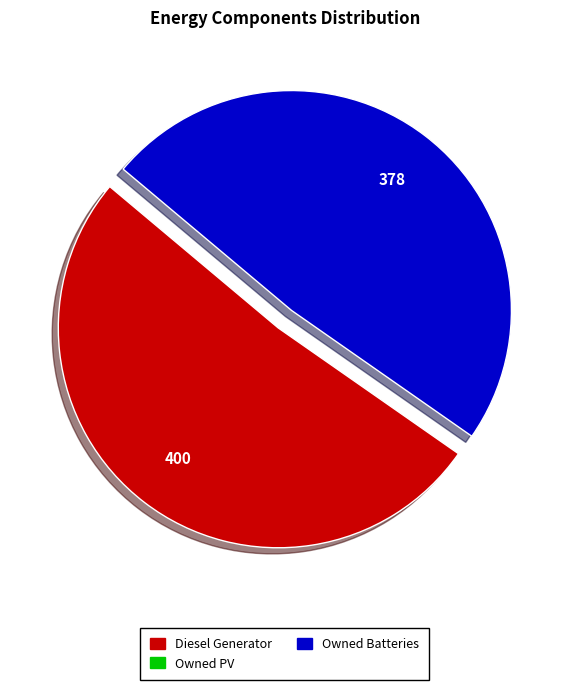

Does any single category account for the majority?

Yes